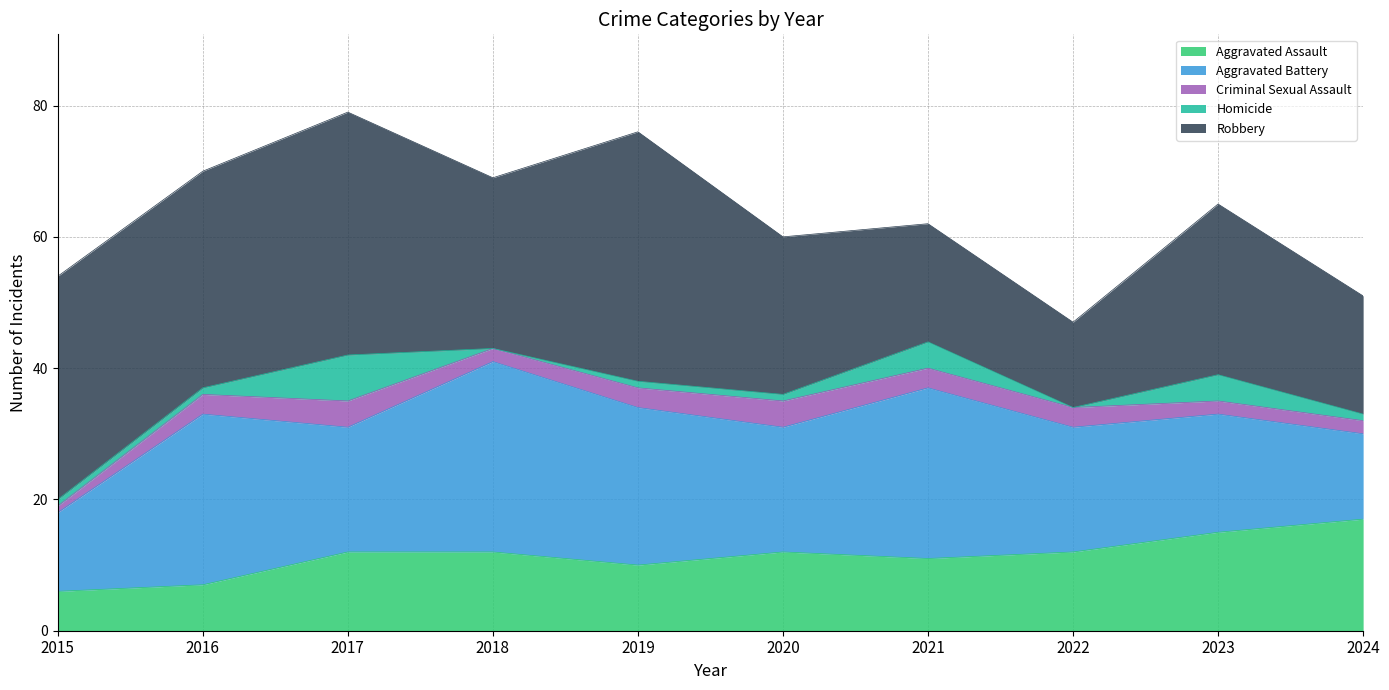

What is the greatest value displayed?

38